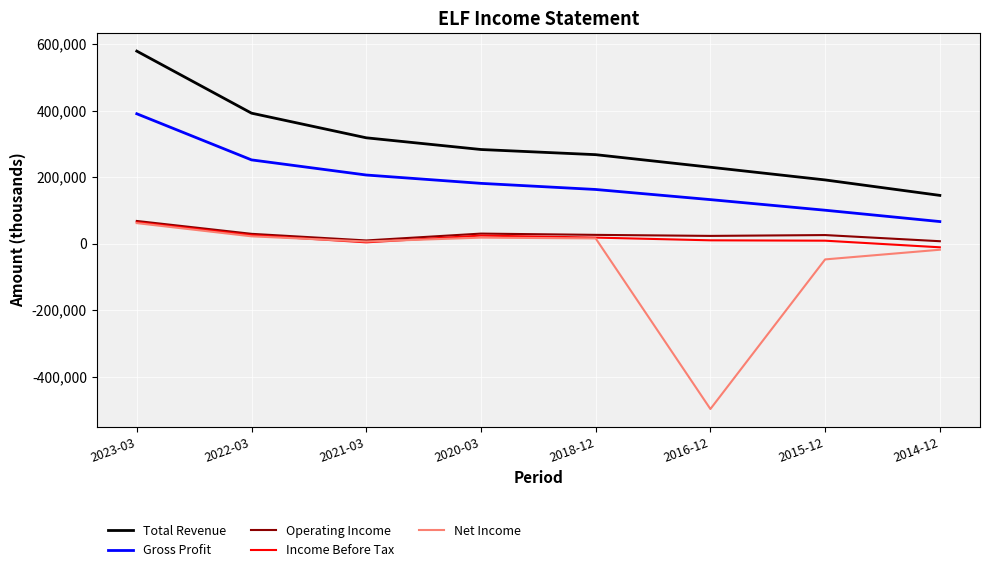

What are all the series names shown in the legend?

Total Revenue, Gross Profit, Operating Income, Income Before Tax, Net Income